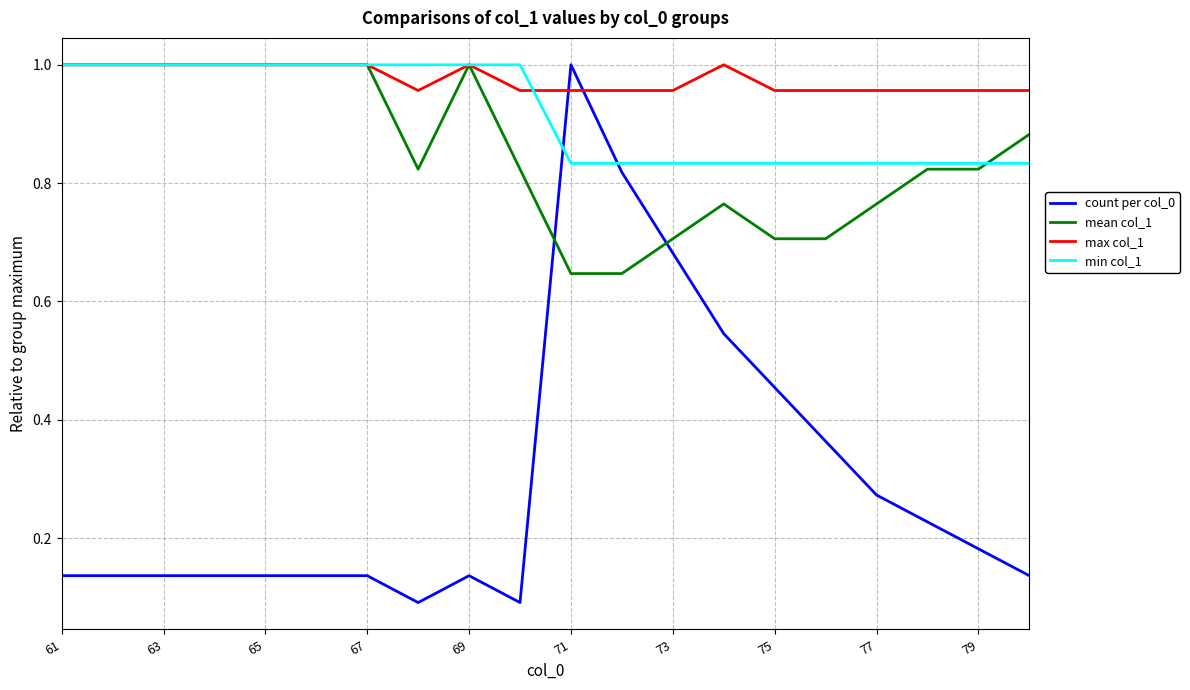

At how many categories does at least one series exceed 0?

20